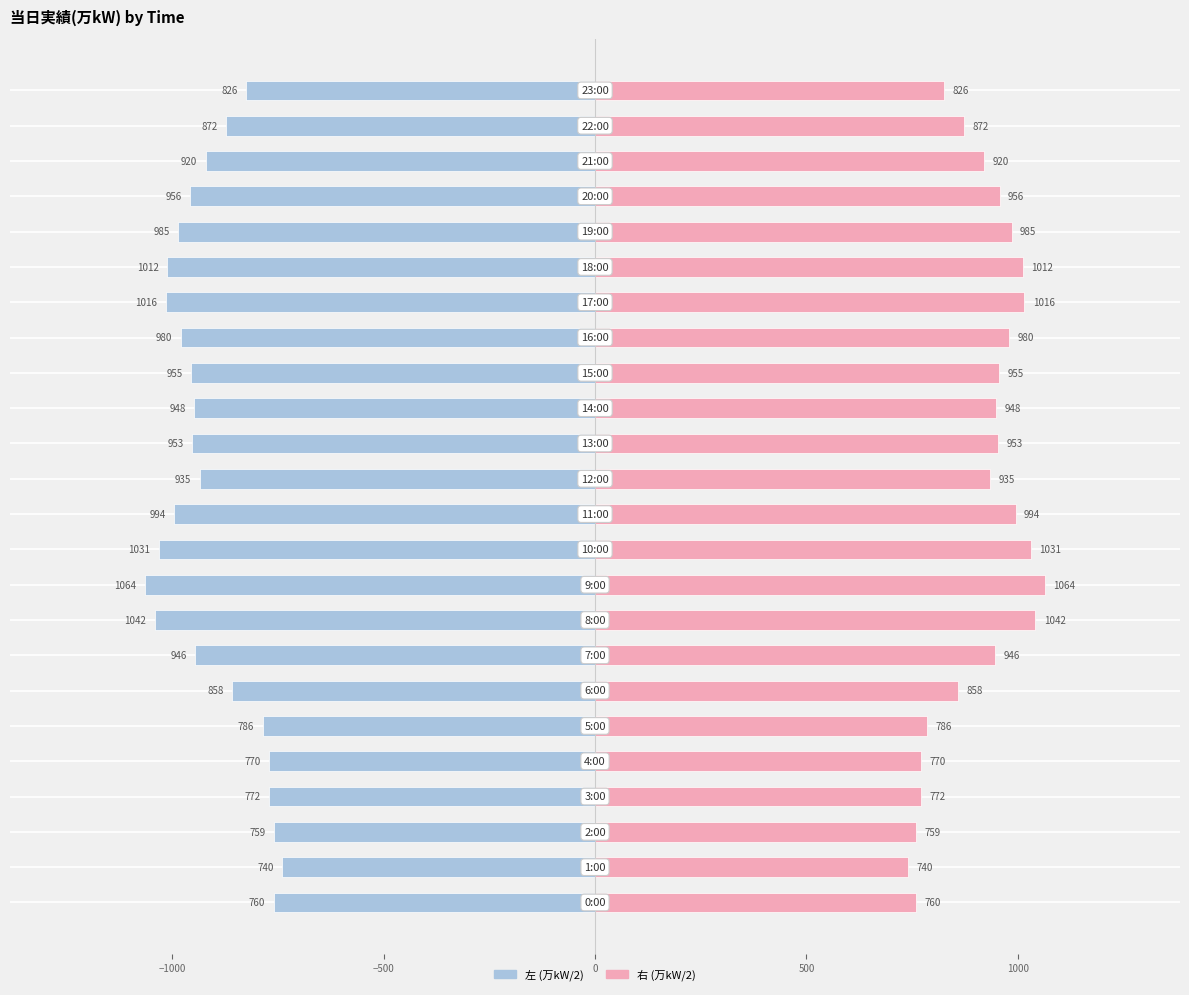

How many bars are there in total?

48